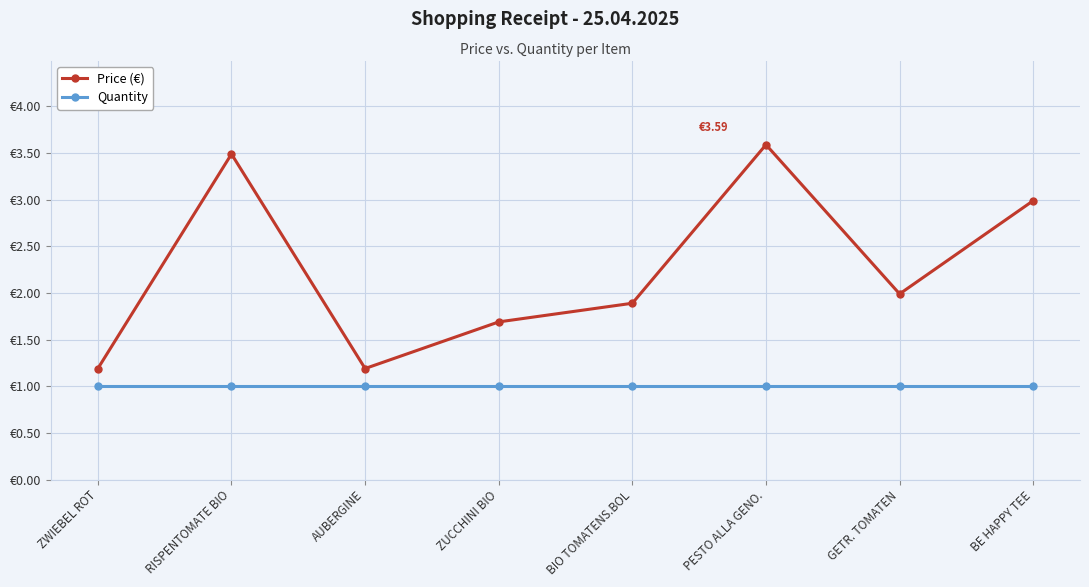

What is the total value across all series at RISPENTOMATE BIO?

4.5